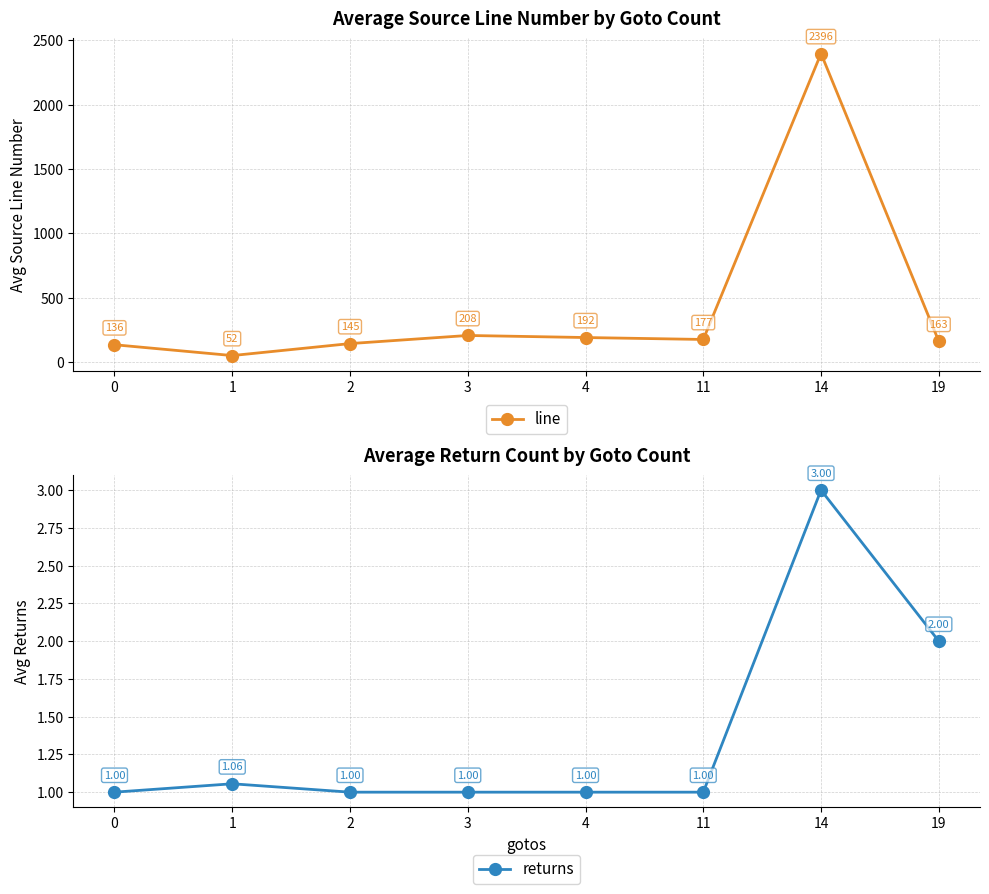

Between 19 and 14, which is larger?

14